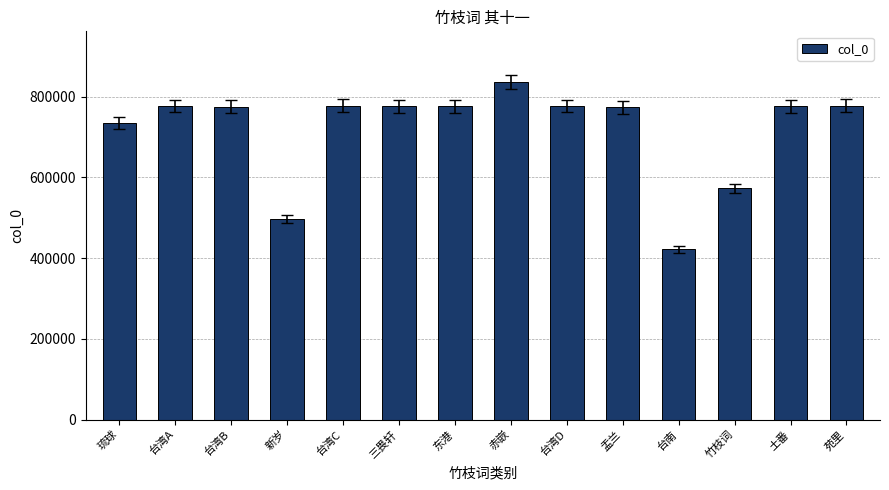

What is the average value?

718035